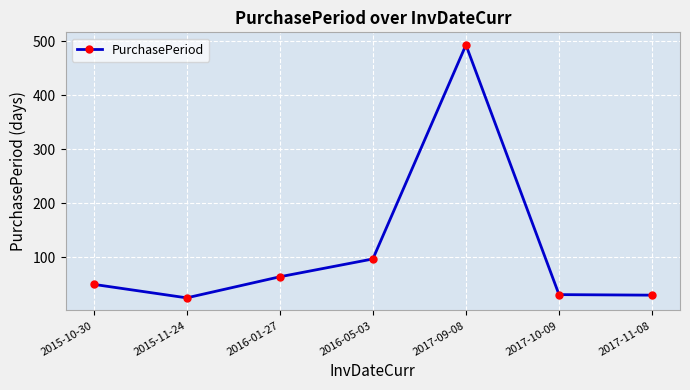

What is the maximum value shown in the chart?

493